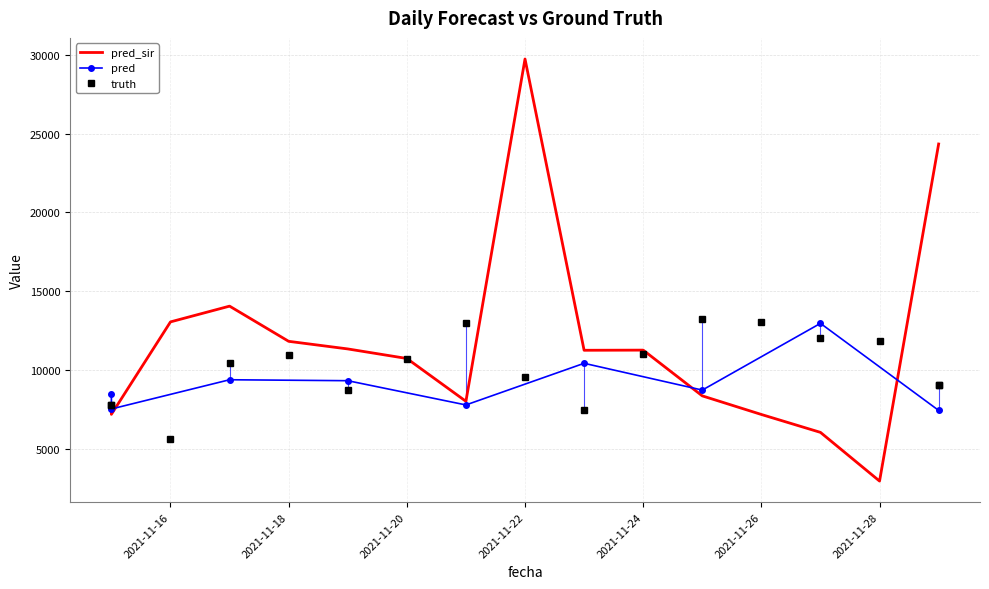

Which series has the largest total across all categories?

pred_sir